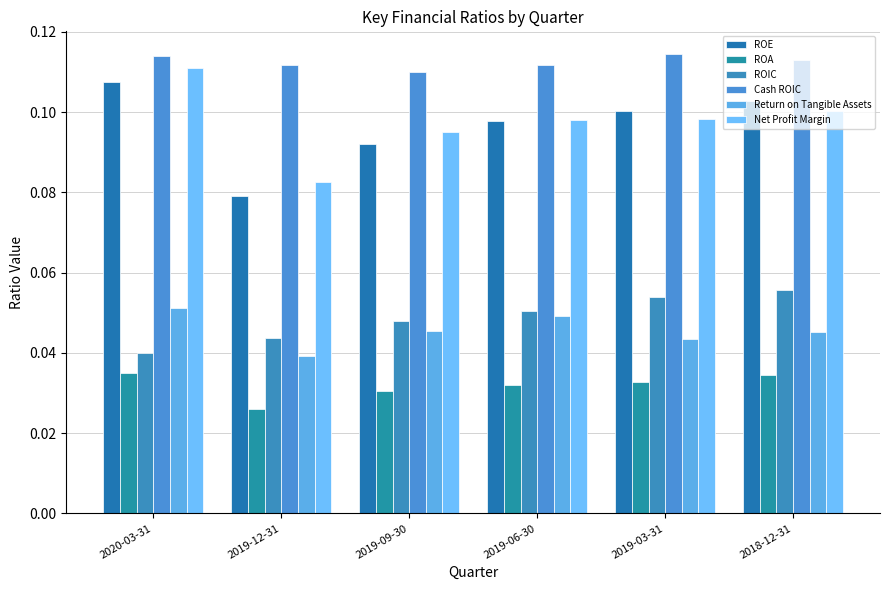

What is the total value across all series at 2019-06-30?

0.4